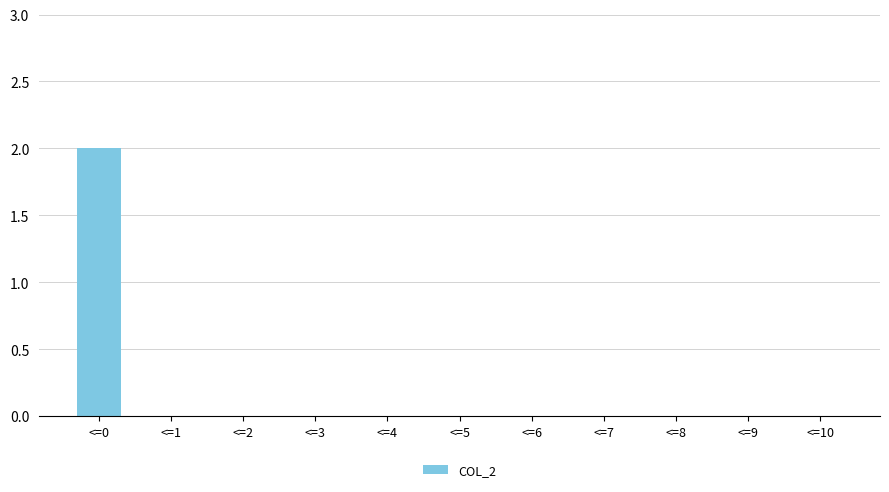

The chart shows a value of 1 at <=2. True or false?

False